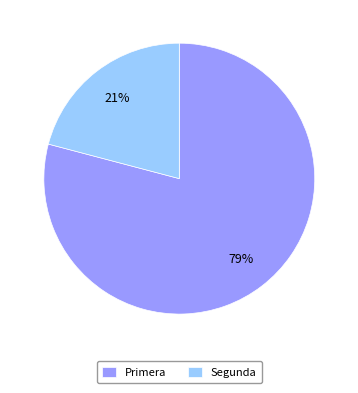

Is there any slice that represents more than half of the pie?

Yes